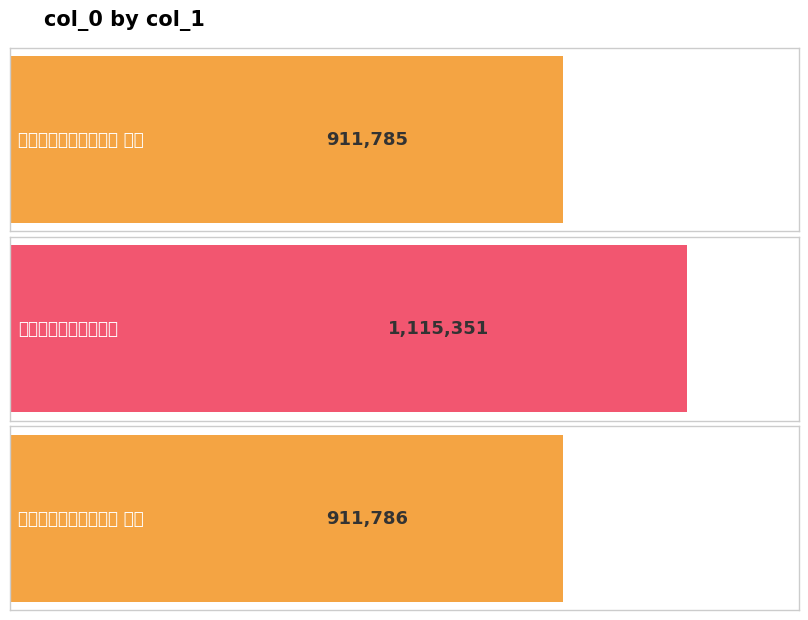

How many data points are less than 911786?

1